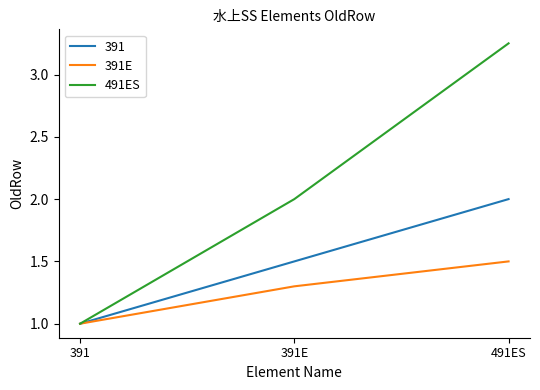

How many lines are shown in the chart?

3